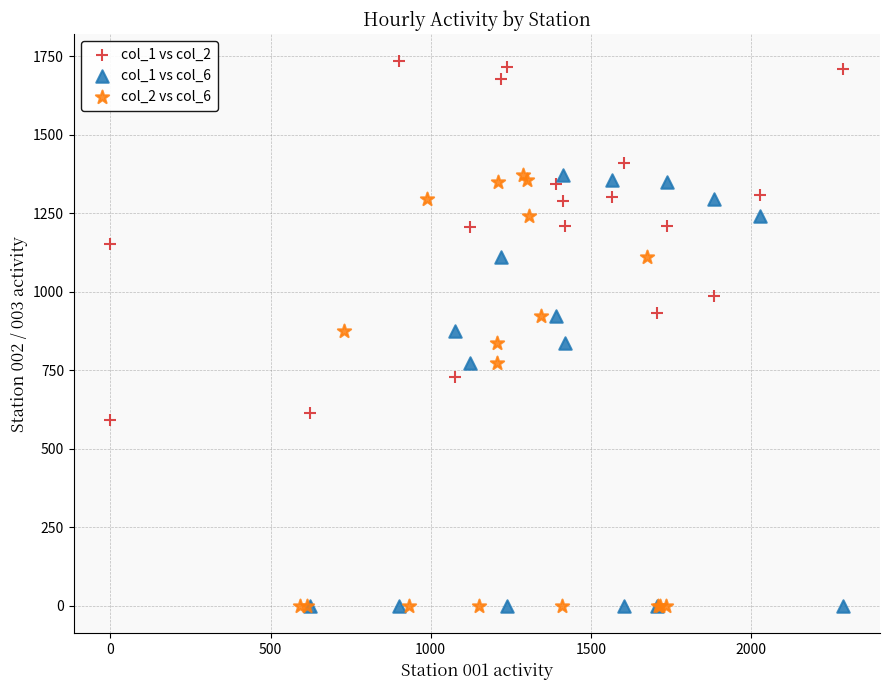

Which series reaches the maximum Y coordinate?

col_1 vs col_2